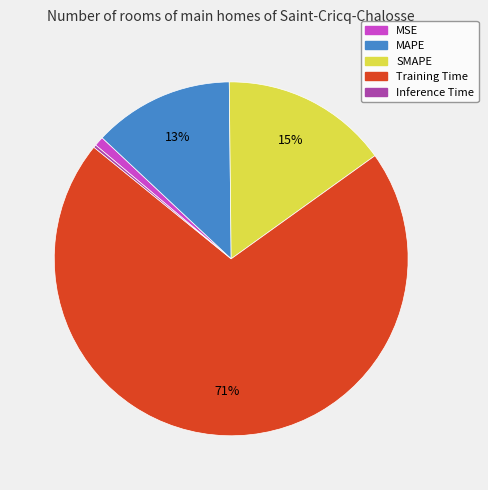

Combined, do Training Time and MAPE account for over 50%?

Yes